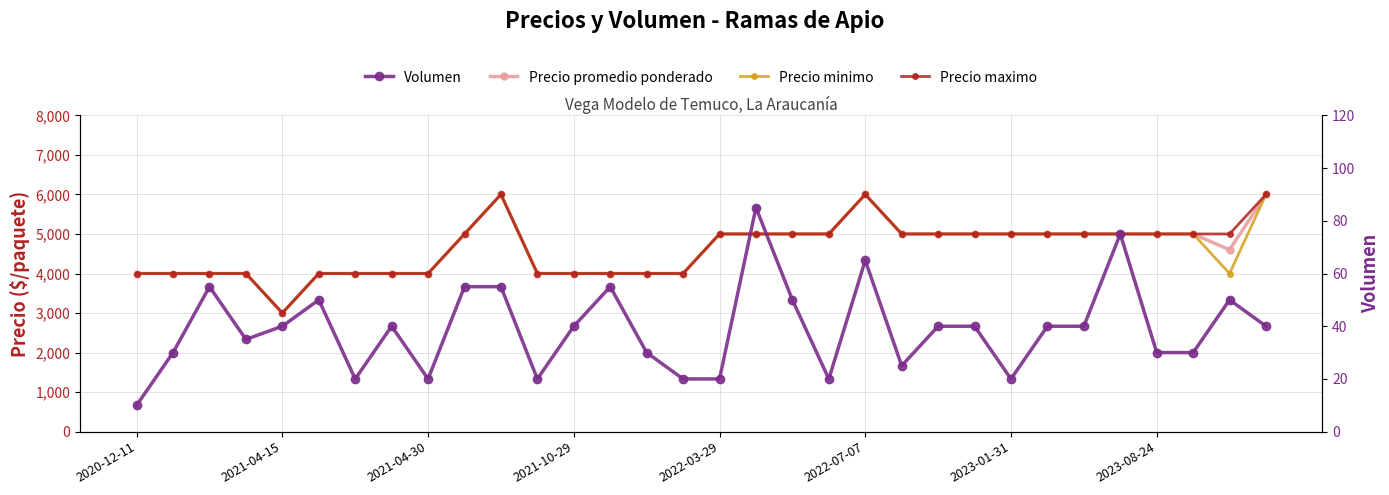

True or false: Precio minimo has more than 1 interior local peaks.

True